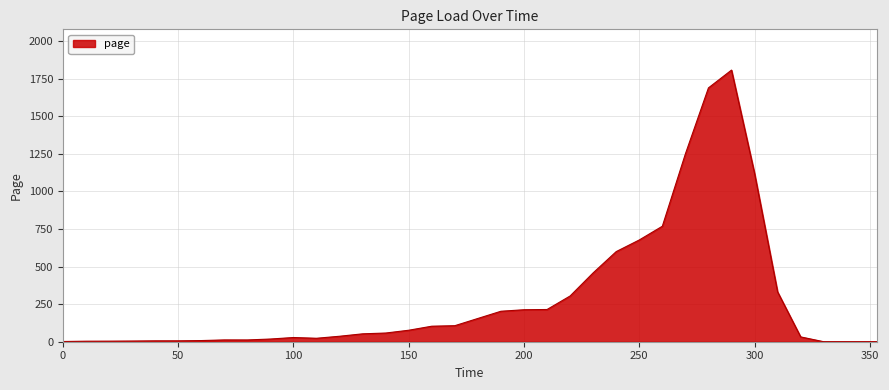

What is the maximum value shown in the chart?

1806.6